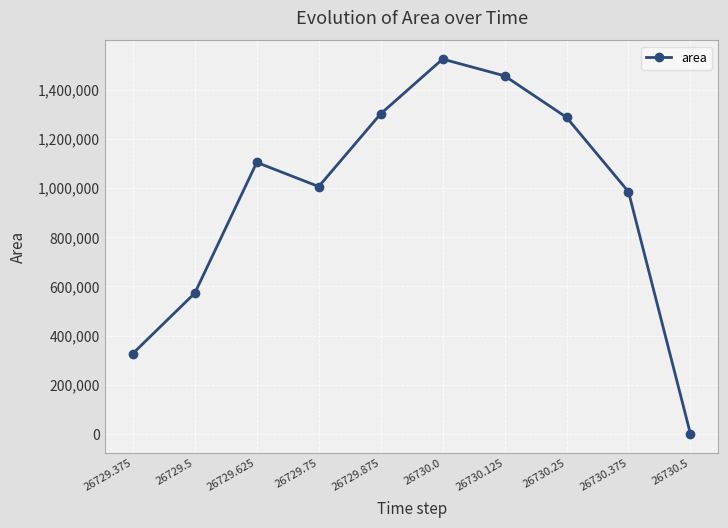

What is the label of the 6th point from the right?

26729.875